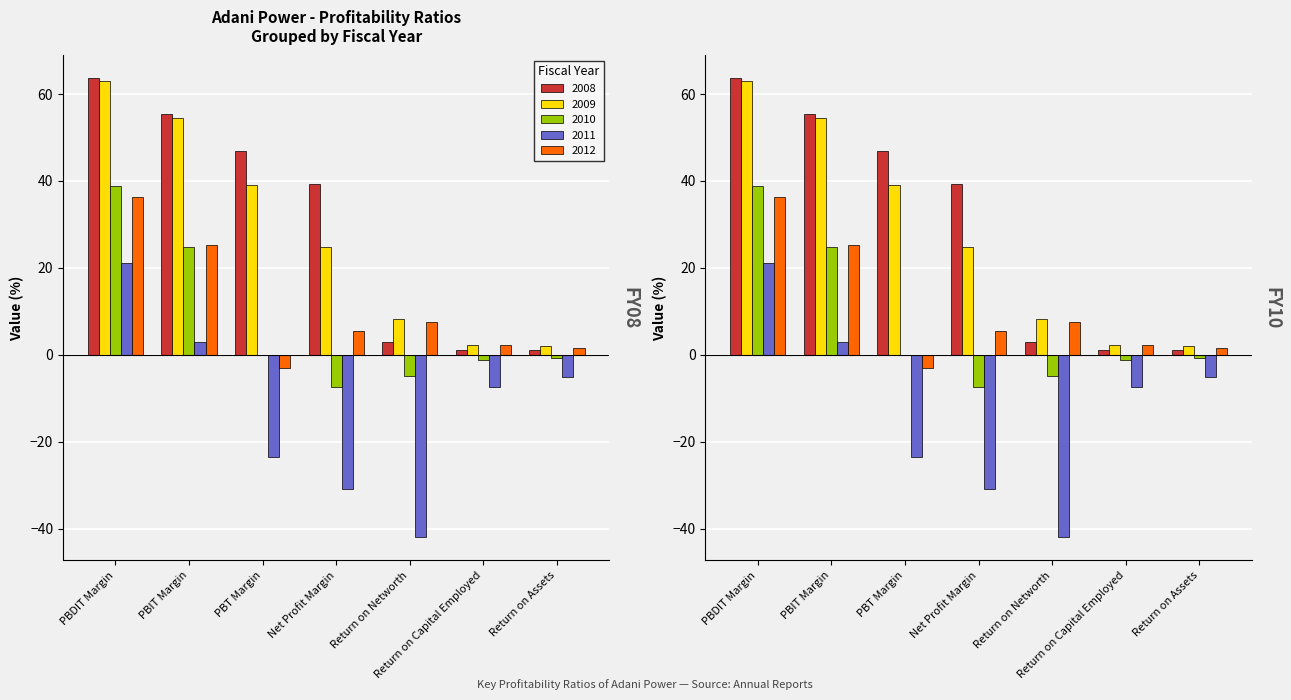

What is the label of the 7th bar from the right?

PBDIT Margin